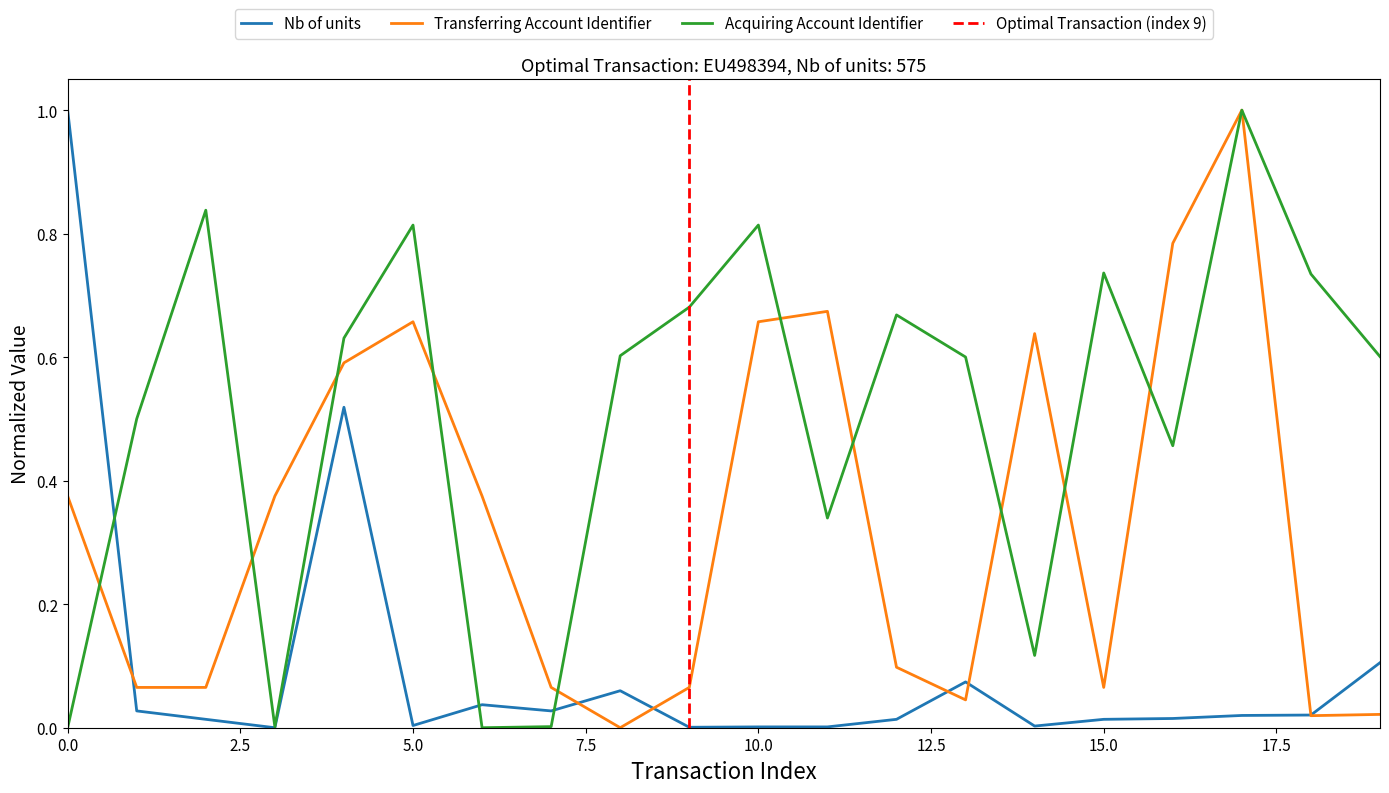

Reading left to right, list all the values displayed in this chart.

Nb of units: 1.0	0.0	0.0	0.0	0.5	0.0	0.0	0.0	0.1	0.0	0.0	0.0	0.0	0.1	0.0	0.0	0.0	0.0	0.0	0.1
Transferring Account Identifier: 0.4	0.1	0.1	0.4	0.6	0.7	0.4	0.1	0.0	0.1	0.7	0.7	0.1	0.0	0.6	0.1	0.8	1.0	0.0	0.0
Acquiring Account Identifier: 0.0	0.5	0.8	0.0	0.6	0.8	0.0	0.0	0.6	0.7	0.8	0.3	0.7	0.6	0.1	0.7	0.5	1.0	0.7	0.6